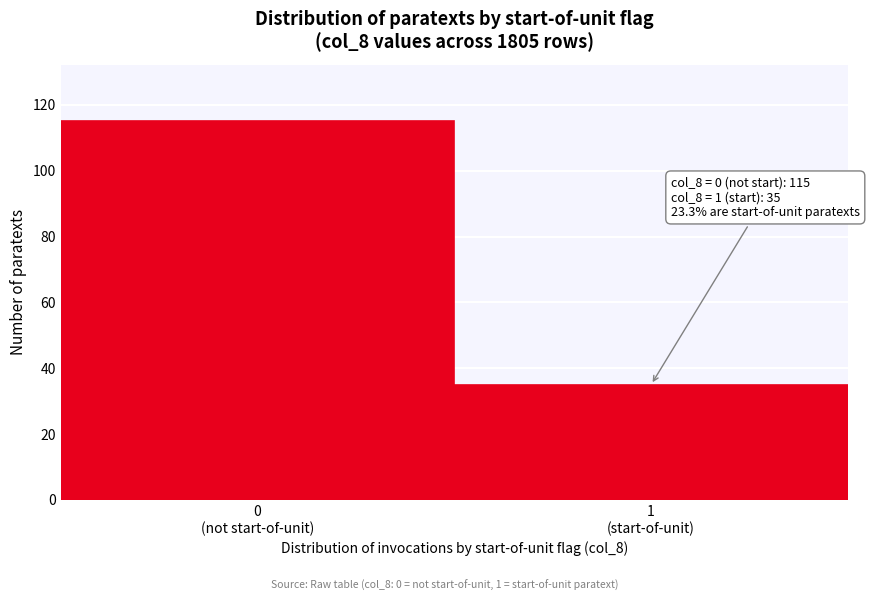

Reading left to right, transcribe all the data shown in this chart.

115	35